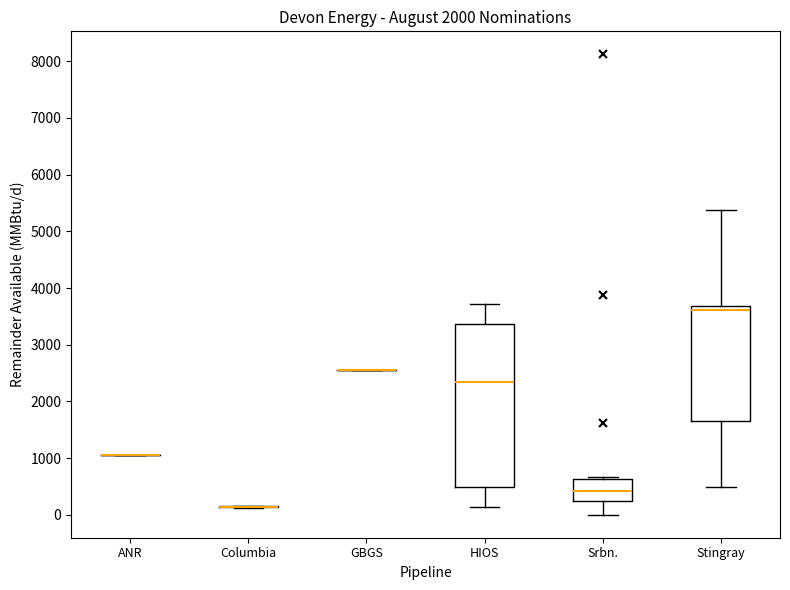

Comparing the boxes themselves (not the whiskers), which one is the tallest?

HIOS